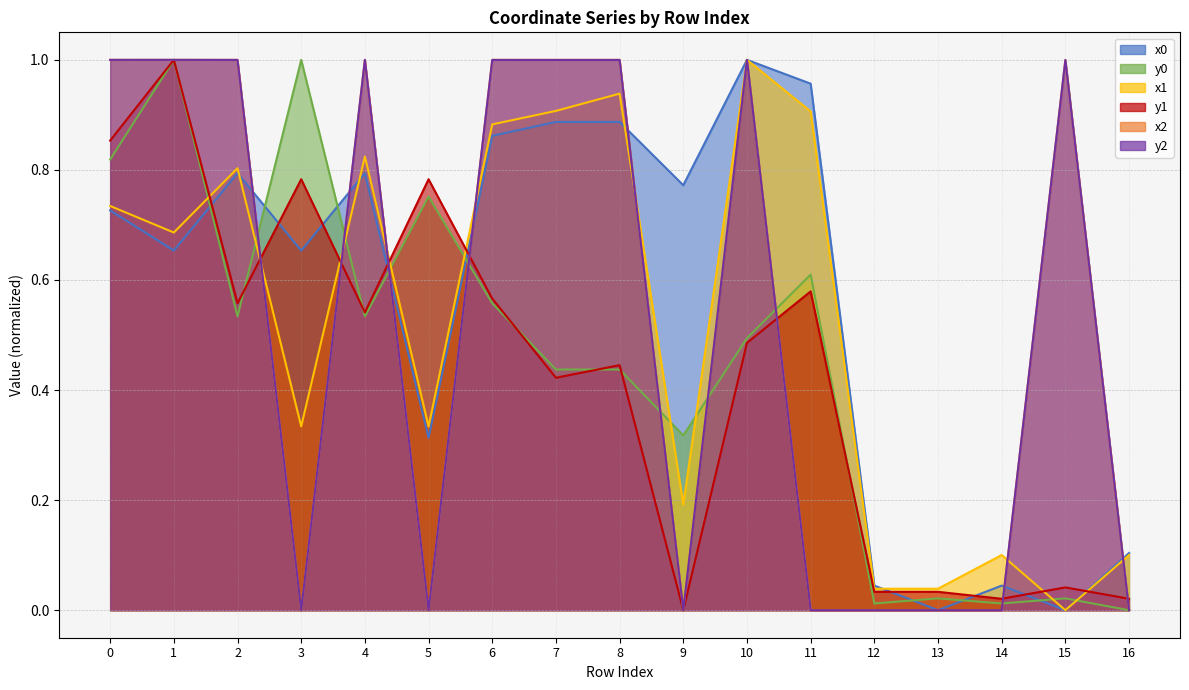

How many values in x2 are above zero?

9